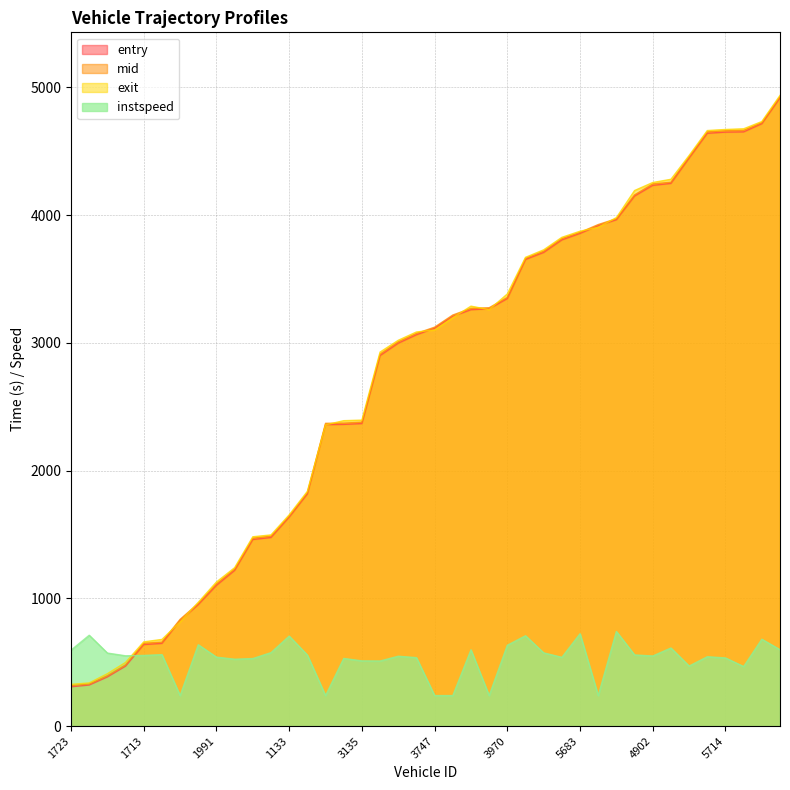

What are all the series names shown in the legend?

entry, mid, exit, instspeed